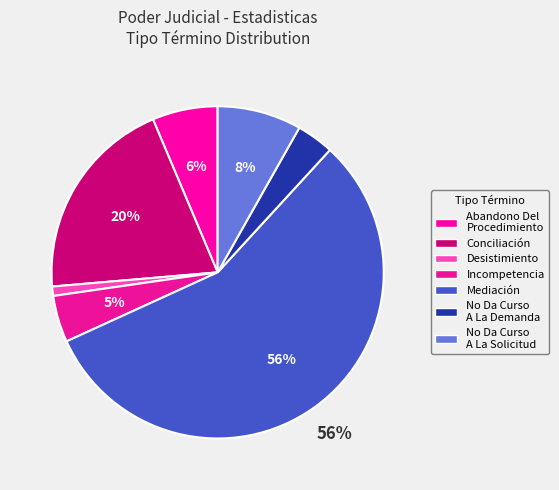

How many slices are in this pie chart?

7